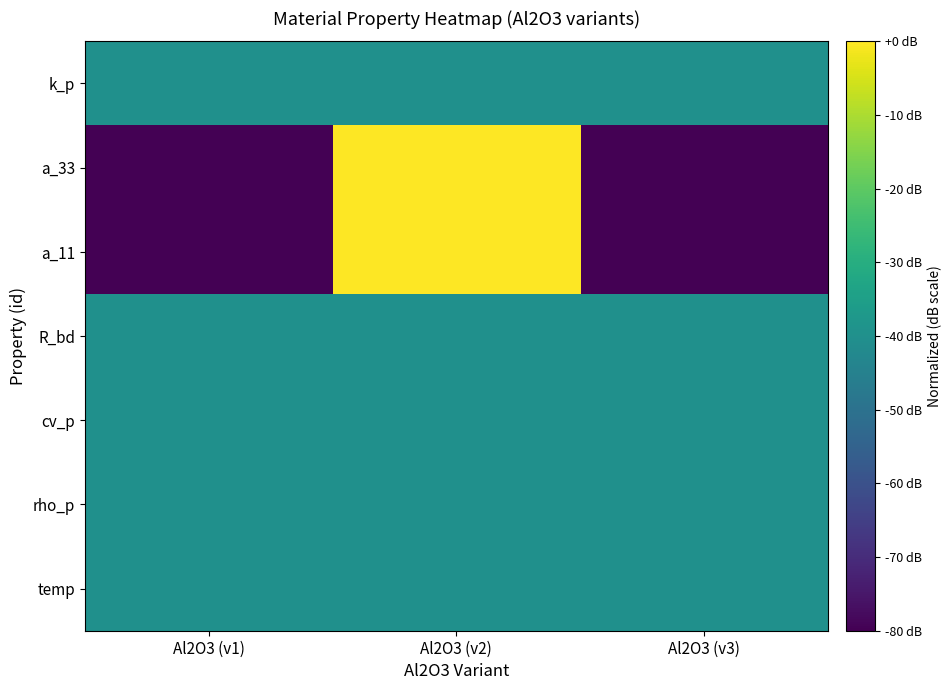

Reading right to left, extract all data points from this chart.

k_p: Al2O3 (v3)=-40	Al2O3 (v2)=-40	Al2O3 (v1)=-40
a_33: Al2O3 (v3)=-80	Al2O3 (v2)=0	Al2O3 (v1)=-80
a_11: Al2O3 (v3)=-80	Al2O3 (v2)=0	Al2O3 (v1)=-80
R_bd: Al2O3 (v3)=-40	Al2O3 (v2)=-40	Al2O3 (v1)=-40
cv_p: Al2O3 (v3)=-40	Al2O3 (v2)=-40	Al2O3 (v1)=-40
rho_p: Al2O3 (v3)=-40	Al2O3 (v2)=-40	Al2O3 (v1)=-40
temp: Al2O3 (v3)=-40	Al2O3 (v2)=-40	Al2O3 (v1)=-40